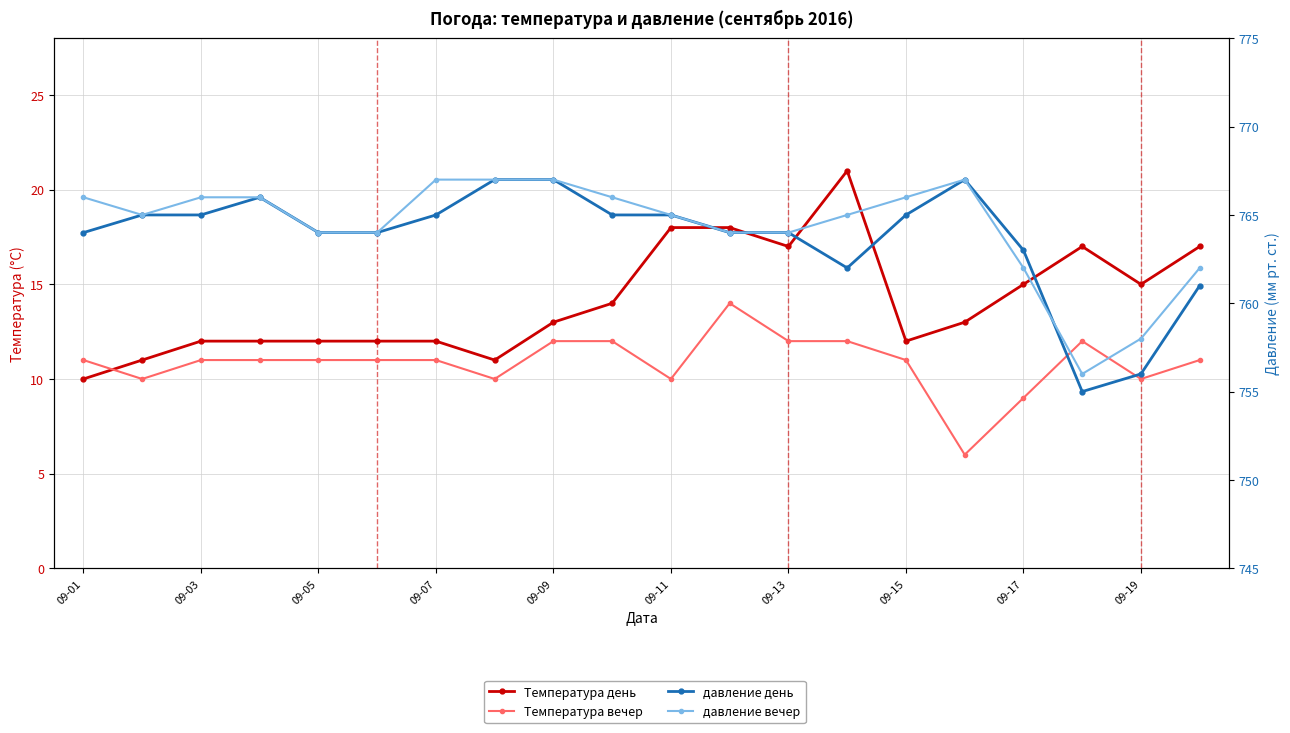

Between 09-09 and 17, which is larger?

17